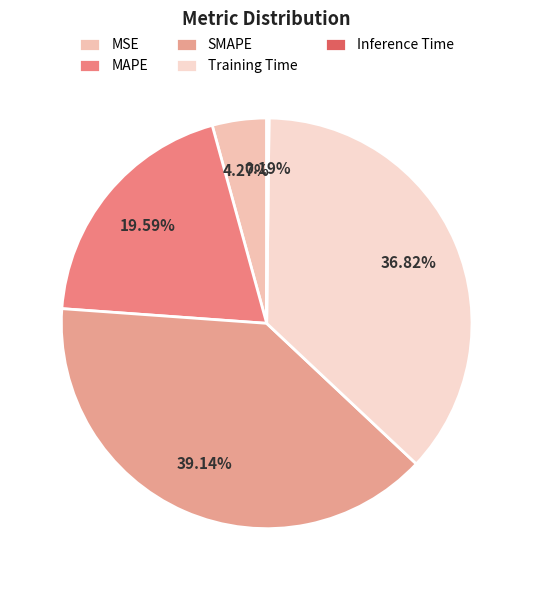

Rank the categories by value from lowest to highest.

Inference Time, MSE, MAPE, Training Time, SMAPE